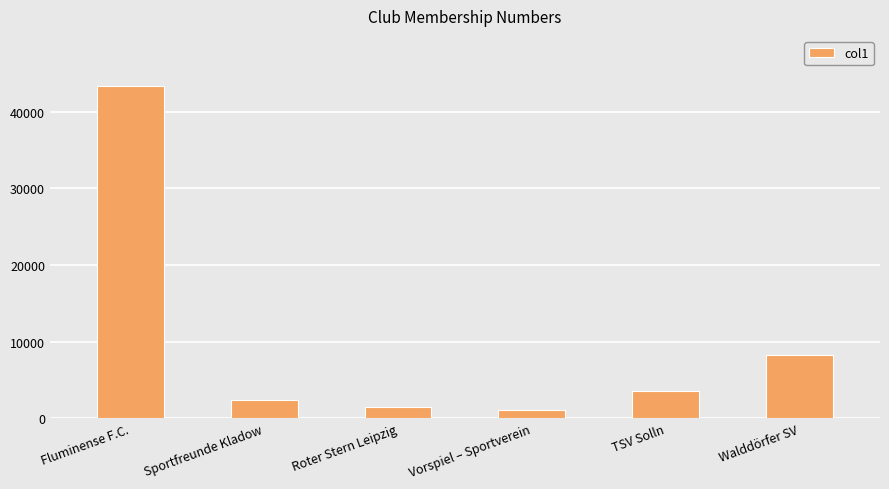

What is the change in value from Roter Stern Leipzig to TSV Solln?

+2000